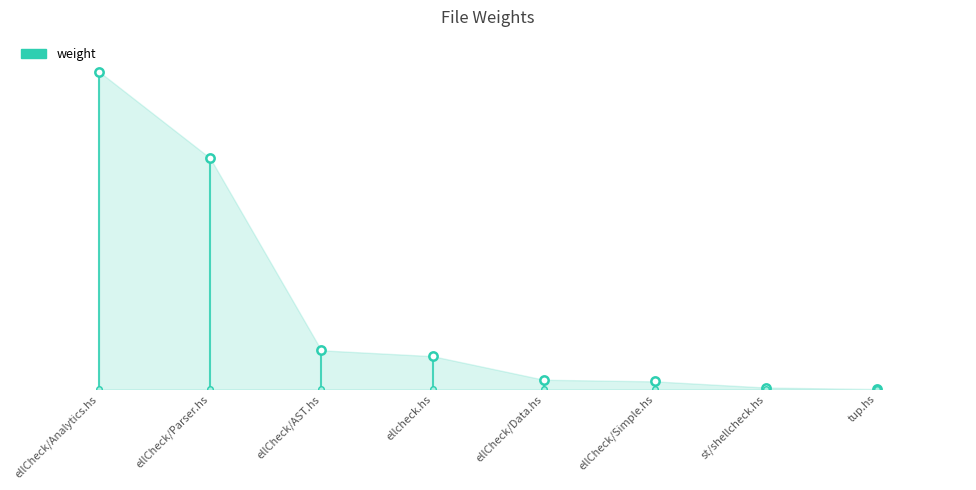

The value at ellCheck/Parser.hs is 4466. True or false?

False